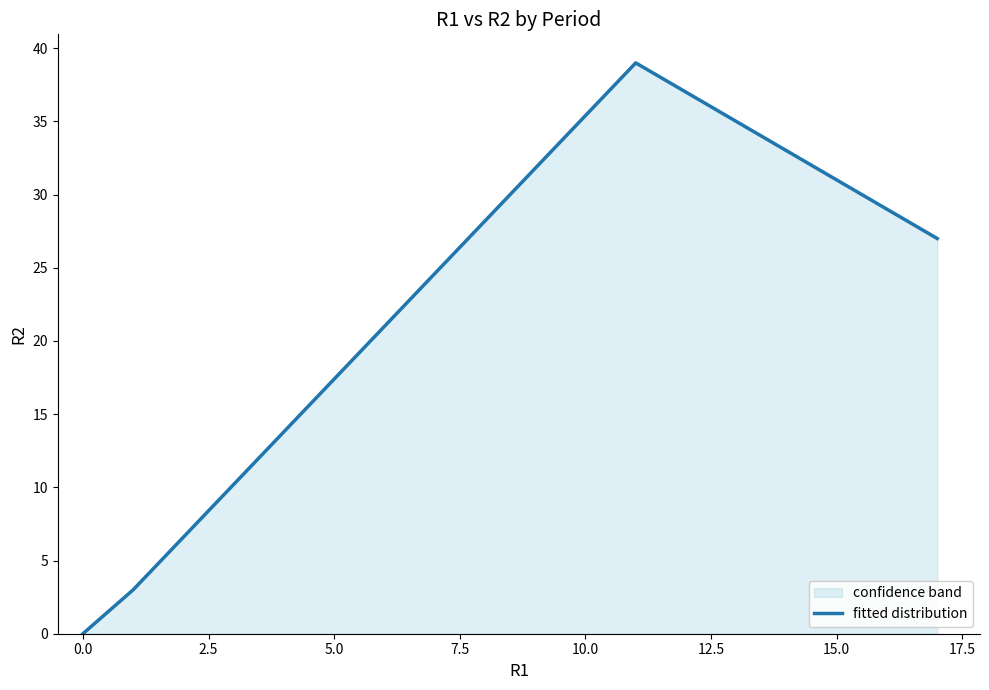

How many lines are shown in the chart?

1